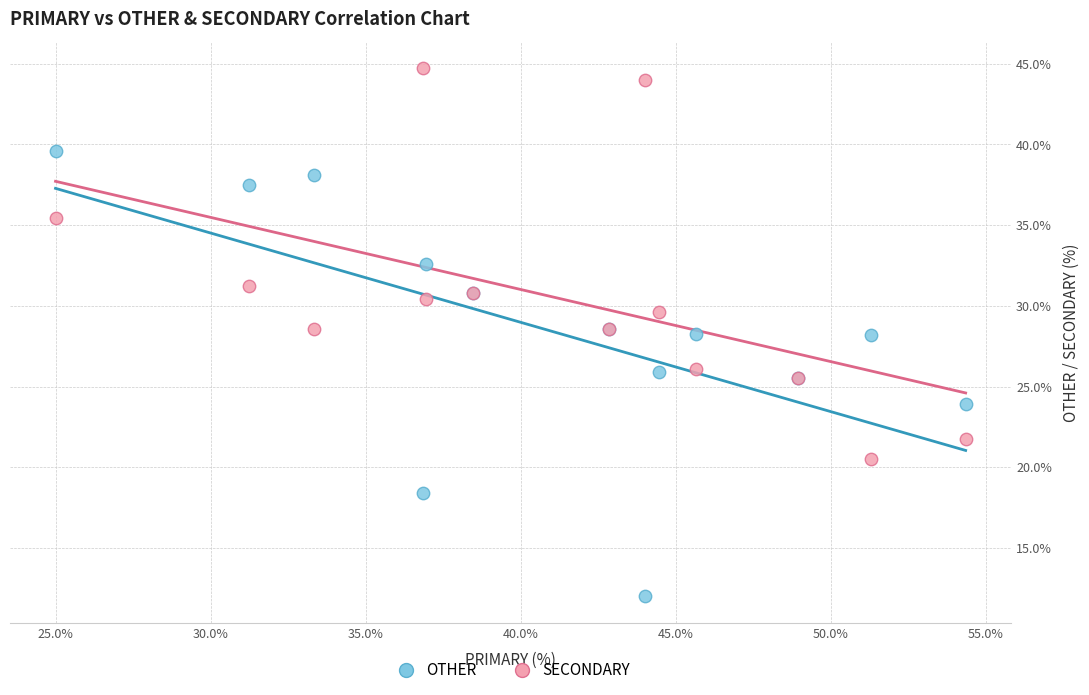

Which series reaches the maximum Y coordinate?

SECONDARY